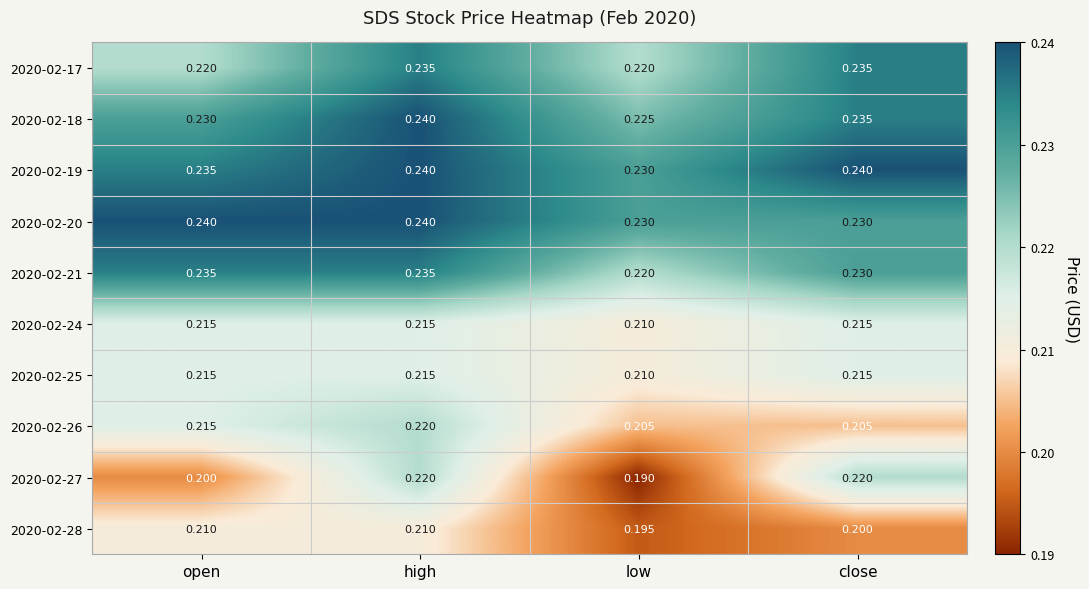

At which label does 2020-02-21 reach its minimum?

low